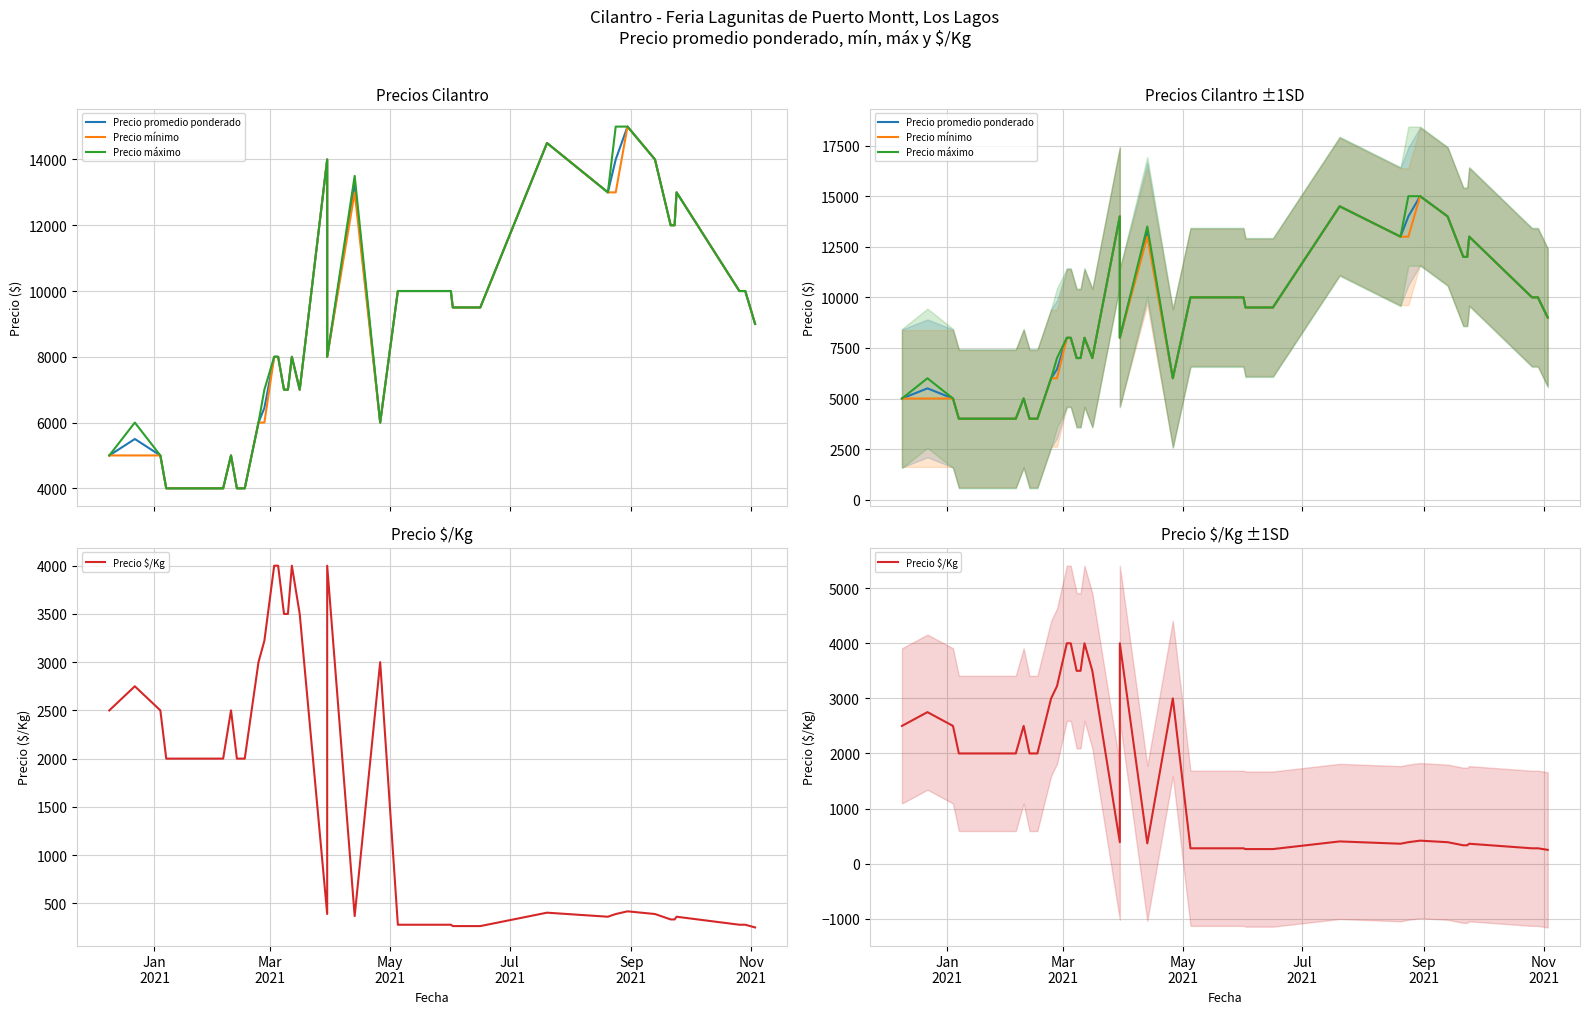

What is the value of the Precio promedio ponderado point at the 40th from the left?

9000